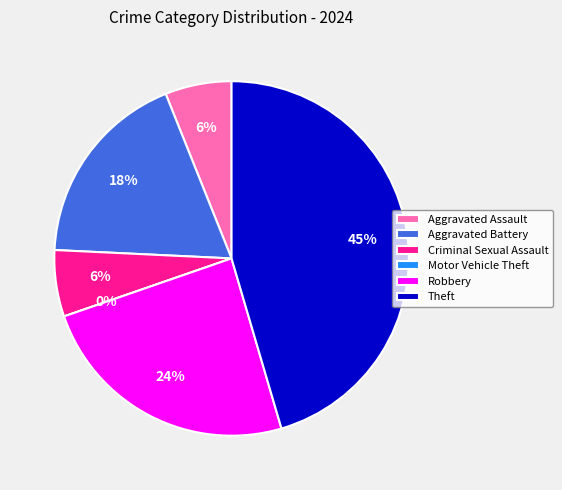

Count the number of slices in the pie.

6